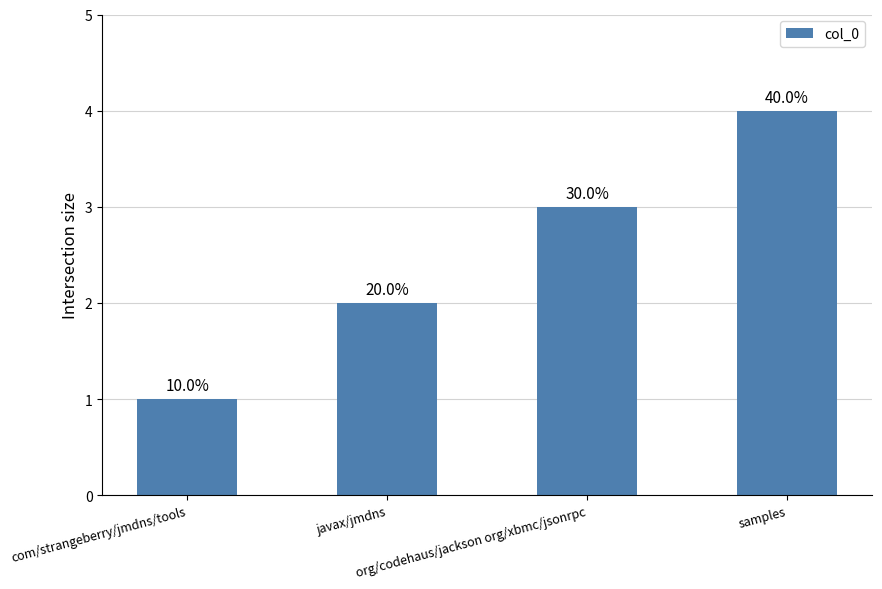

What is the label of the 4th bar from the right?

com/strangeberry/jmdns/tools